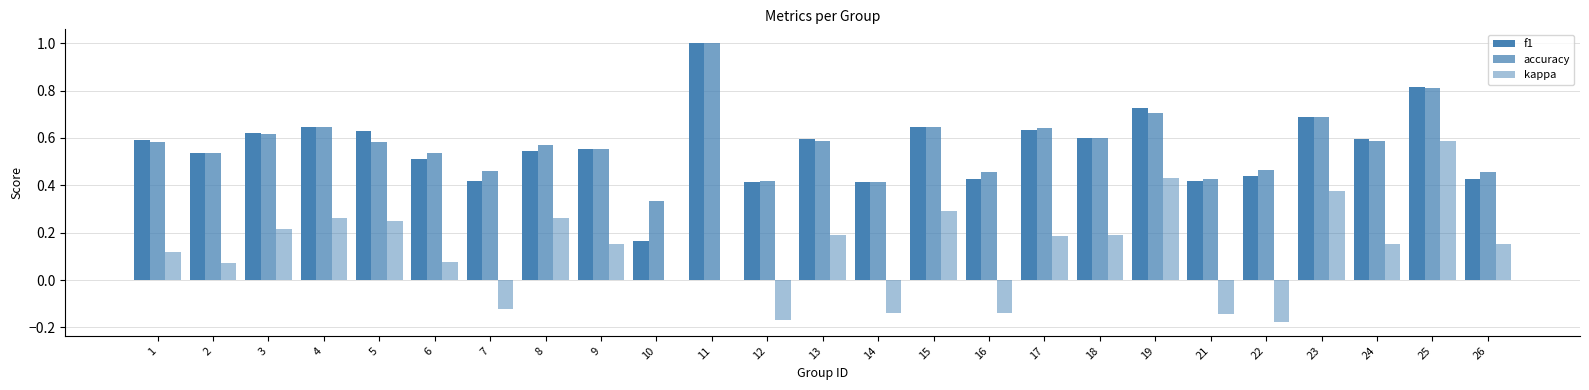

Reading left to right, list all the values displayed in this chart.

f1: 1=0.6	2=0.5	3=0.6	4=0.6	5=0.6	6=0.5	7=0.4	8=0.5	9=0.6	10=0.2	11=1.0	12=0.4	13=0.6	14=0.4	15=0.6	16=0.4	17=0.6	18=0.6	19=0.7	21=0.4	22=0.4	23=0.7	24=0.6	25=0.8	26=0.4
accuracy: 1=0.6	2=0.5	3=0.6	4=0.6	5=0.6	6=0.5	7=0.5	8=0.6	9=0.6	10=0.3	11=1.0	12=0.4	13=0.6	14=0.4	15=0.6	16=0.5	17=0.6	18=0.6	19=0.7	21=0.4	22=0.5	23=0.7	24=0.6	25=0.8	26=0.5
kappa: 1=0.1	2=0.1	3=0.2	4=0.3	5=0.2	6=0.1	7=-0.1	8=0.3	9=0.2	10=0.0	11=0.0	12=-0.2	13=0.2	14=-0.1	15=0.3	16=-0.1	17=0.2	18=0.2	19=0.4	21=-0.1	22=-0.2	23=0.4	24=0.2	25=0.6	26=0.2